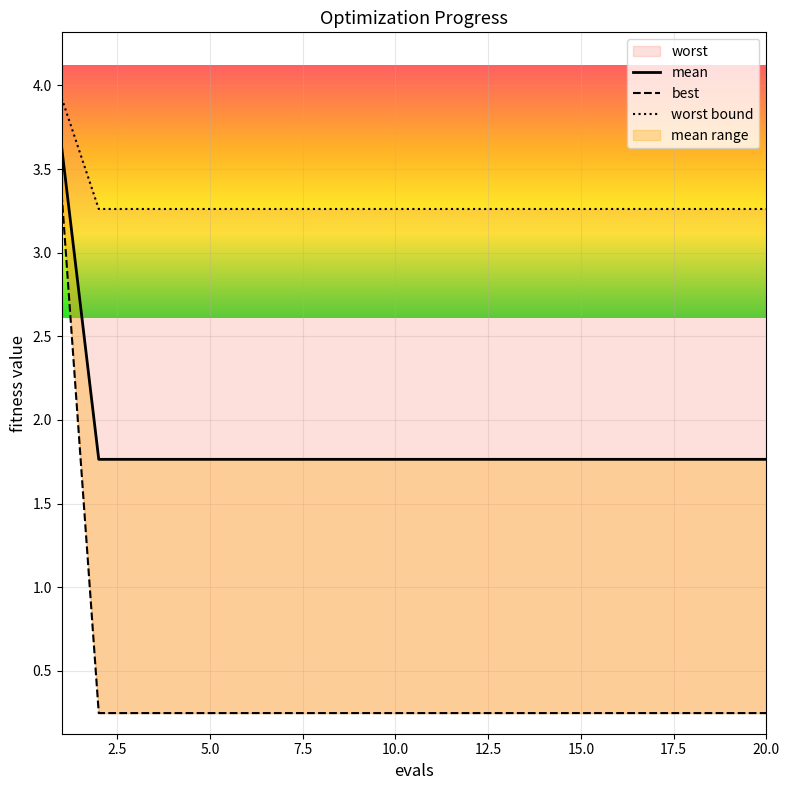

What is the value of the mean point at the 16th from the left?

1.8